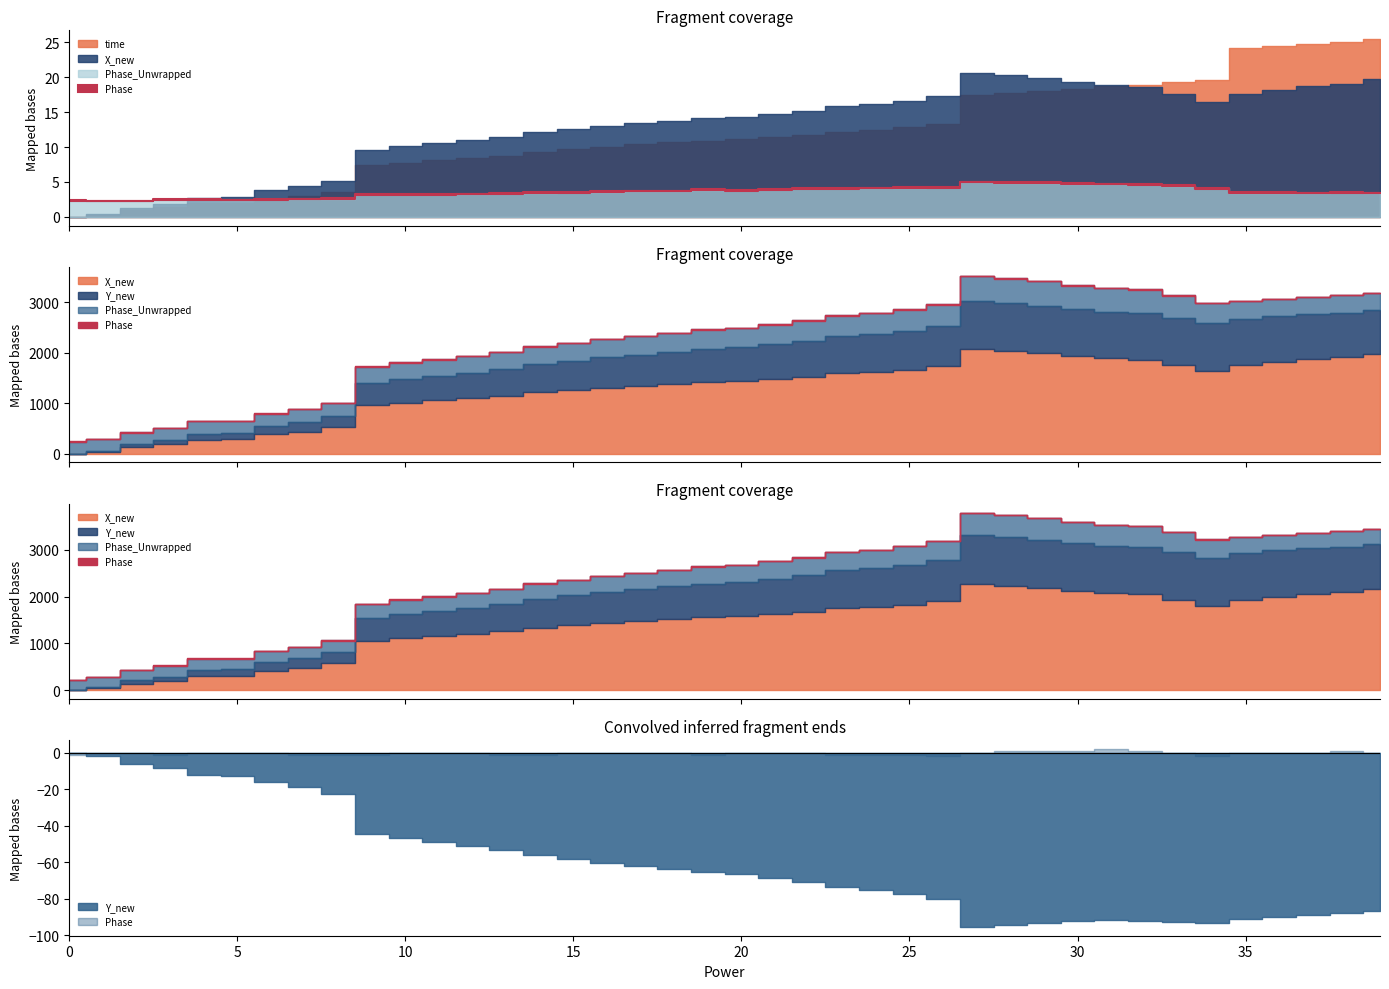

Rank the categories by X_new value from highest to lowest.

27, 28, 29, 39, 30, 38, 31, 37, 32, 36, 33, 35, 26, 25, 34, 24, 23, 22, 21, 20, 19, 18, 17, 16, 15, 14, 13, 12, 11, 10, 9, 8, 7, 6, 5, 4, 3, 2, 1, 0